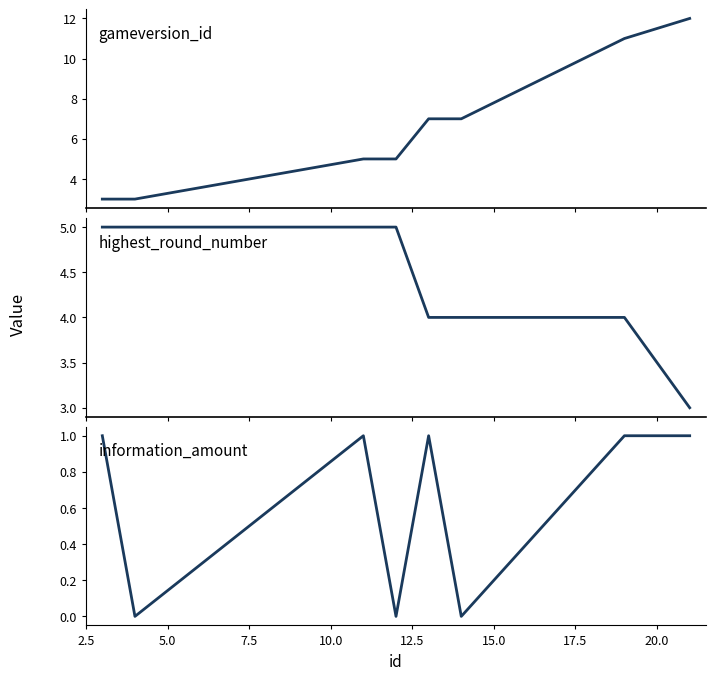

Rank the series by their average value, from highest to lowest.

gameversion_id, highest_round_number, information_amount